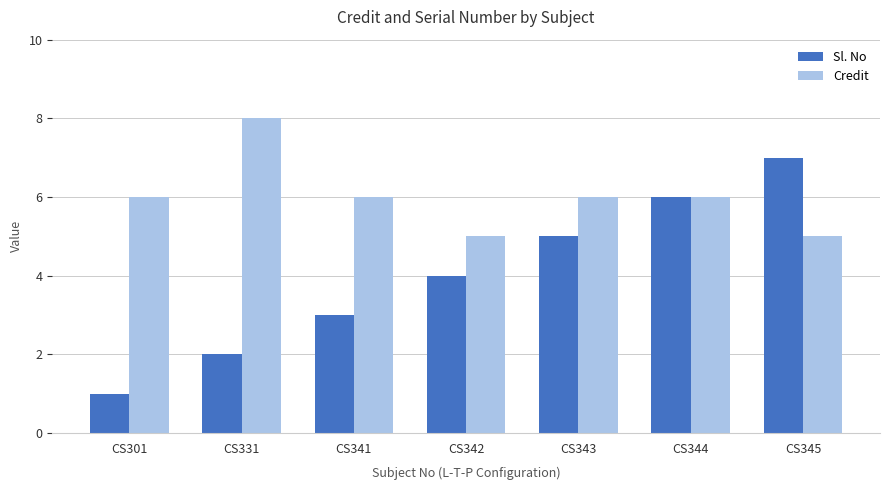

Count the Sl. No values in the range 2 to 6.

5